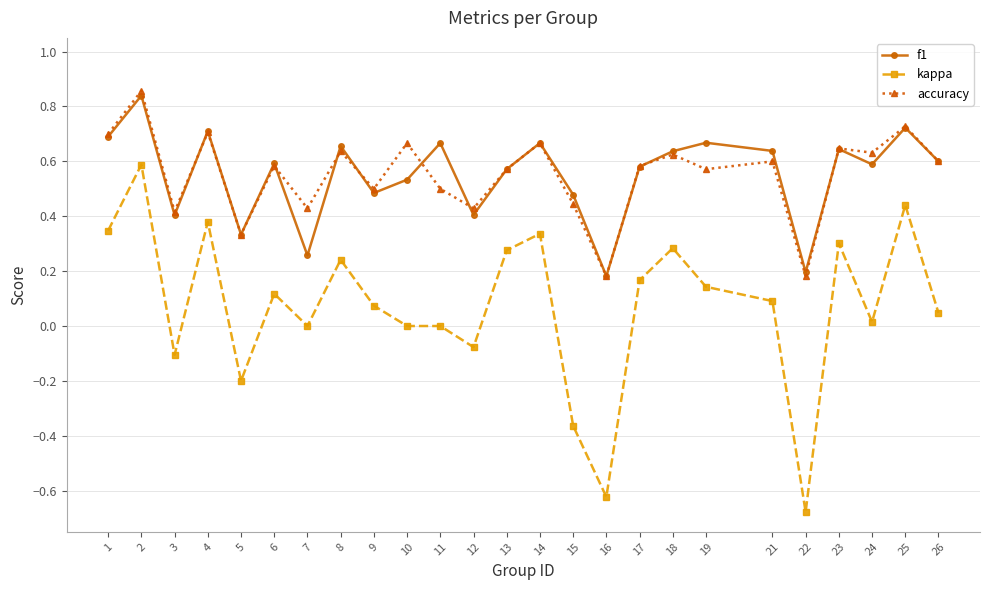

At which category does accuracy reach its first local valley?

3